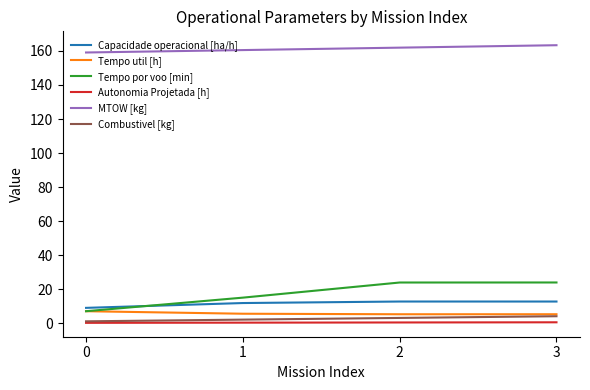

Is the value of Capacidade operacional [ha/h] at 1 greater than the value of Tempo util [h] at 1?

Yes